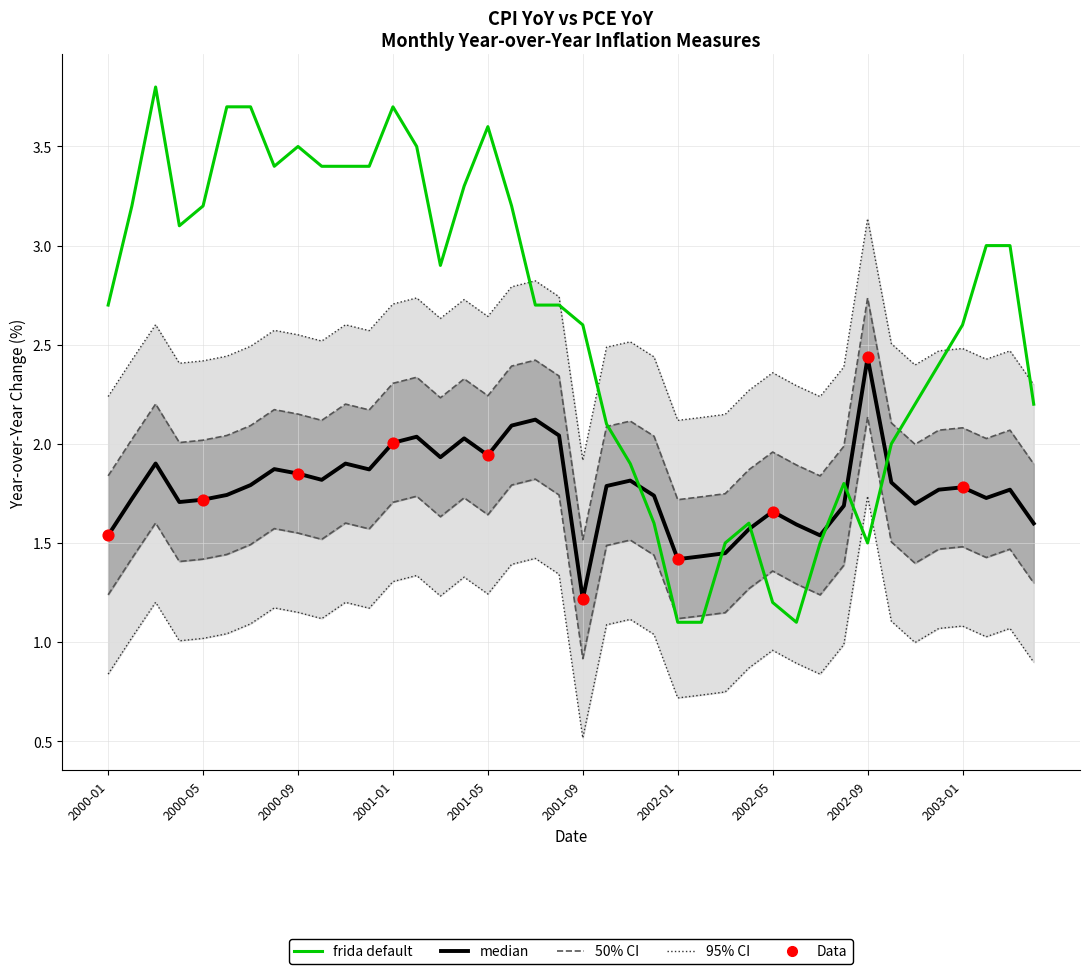

Is the value of PCE YoY at 2002-03 greater than the value of CPI YoY at 2001-12?

Yes